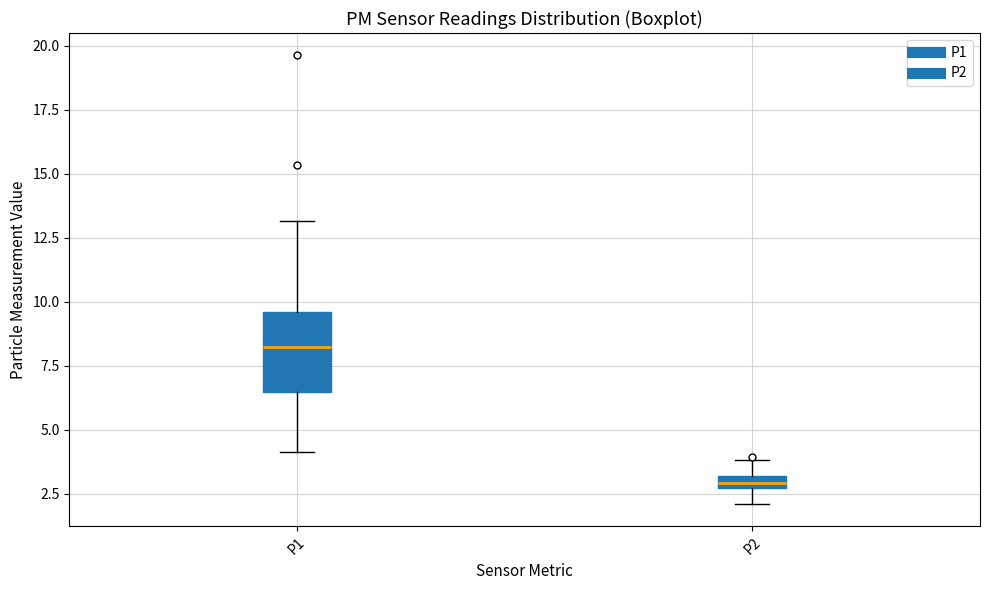

Comparing the boxes themselves (not the whiskers), which one is the tallest?

P1